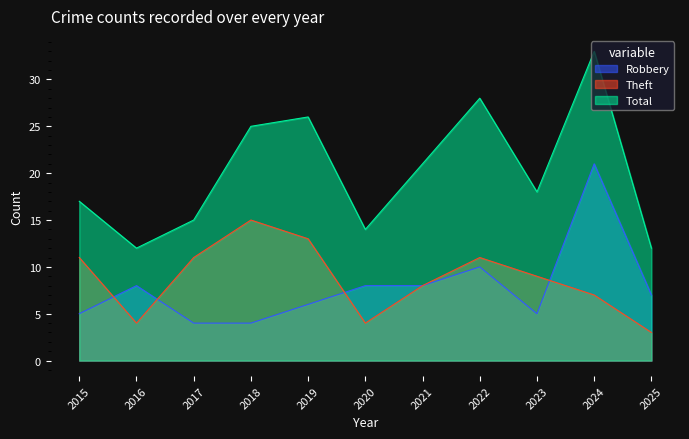

Which series ends up on top after the final intersection of Robbery and Theft?

Robbery